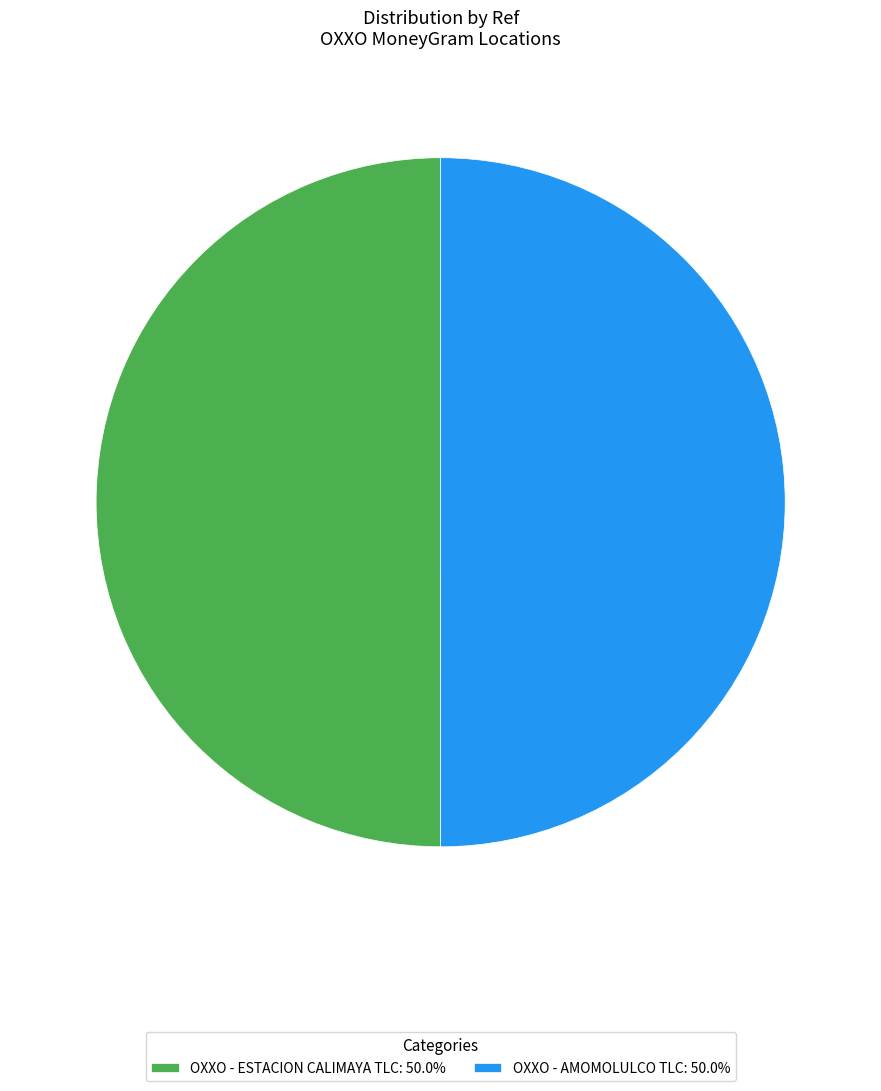

What is the ratio of the value at OXXO - ESTACION CALIMAYA TLC: 50.0% to the value at OXXO - AMOMOLULCO TLC: 50.0%?

1.0